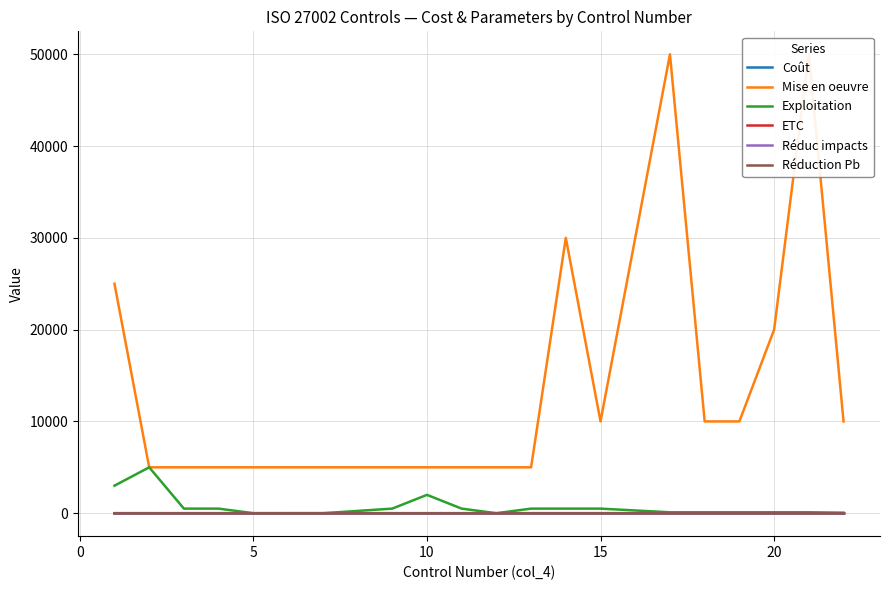

At how many categories does at least one series exceed 4562?

20